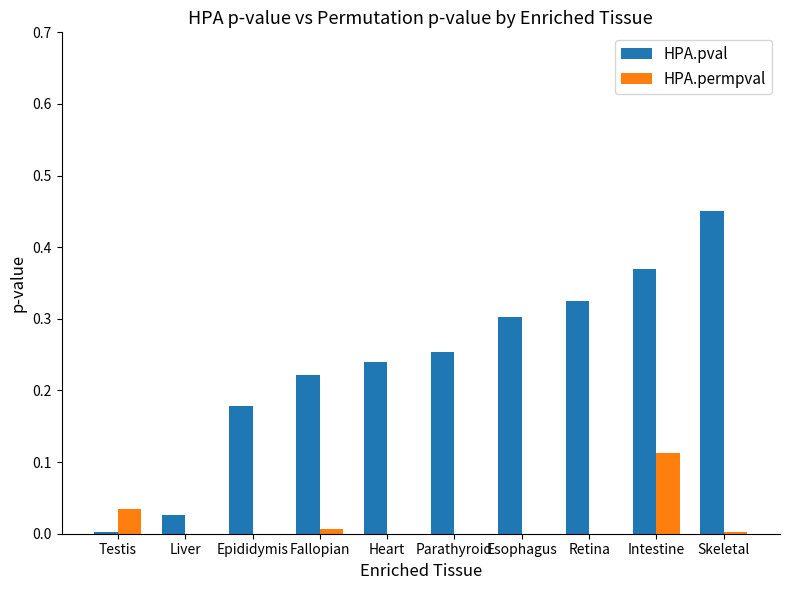

Which series has the largest total across all categories?

HPA.pval